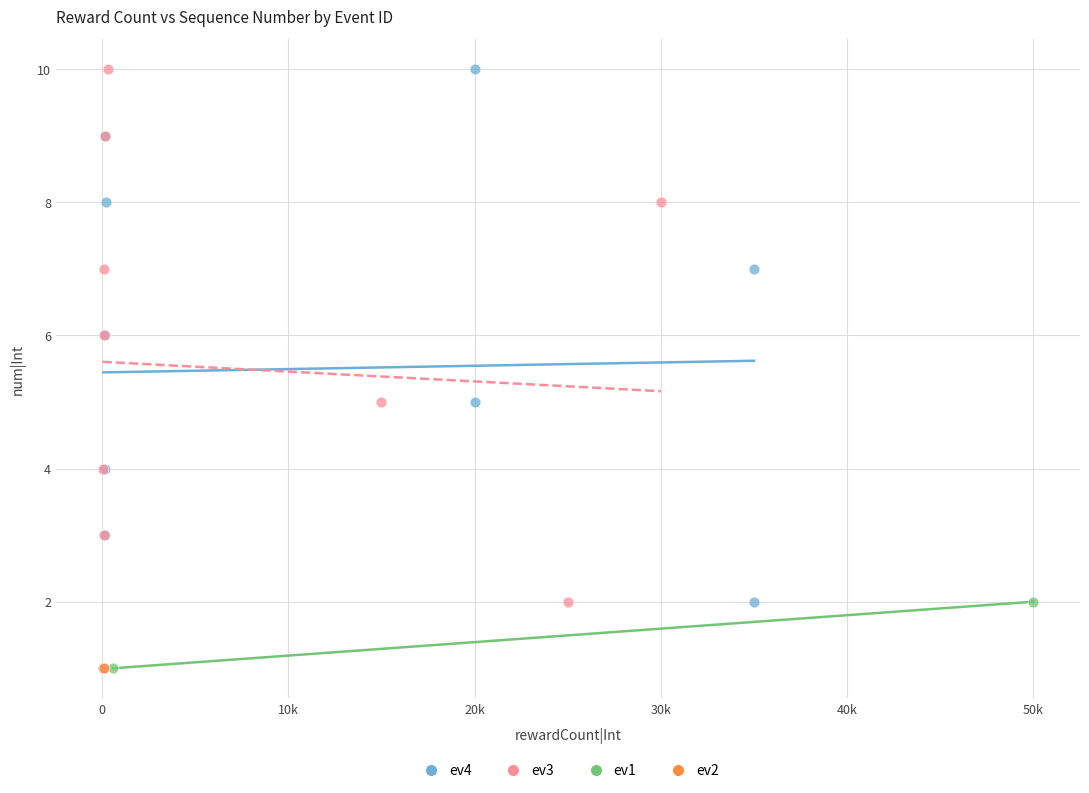

What are all the series names shown in the legend?

ev4, ev3, ev1, ev2